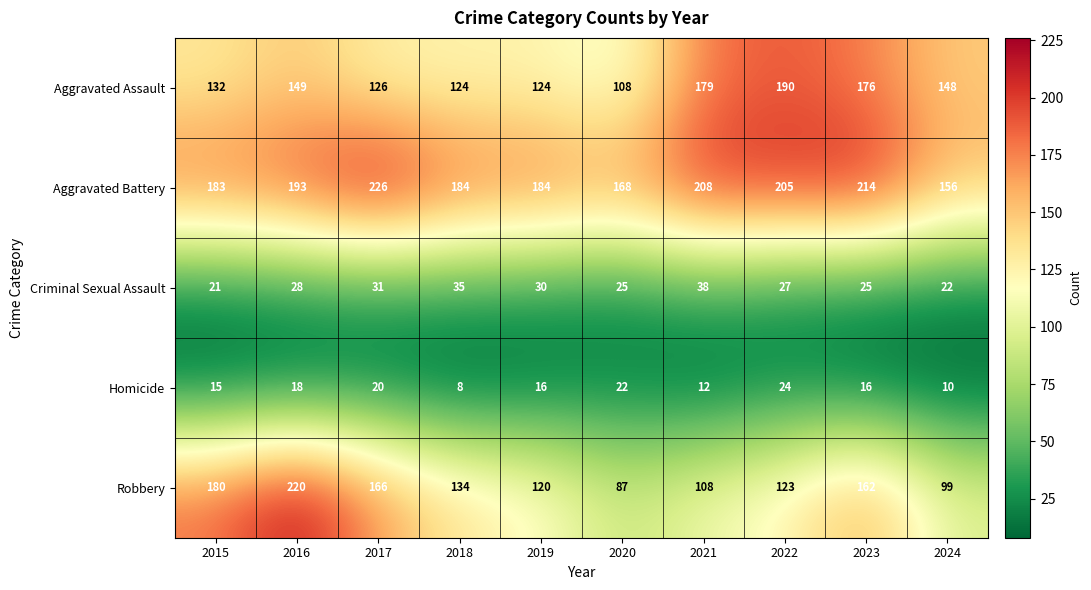

Count the number of categories in the chart.

10